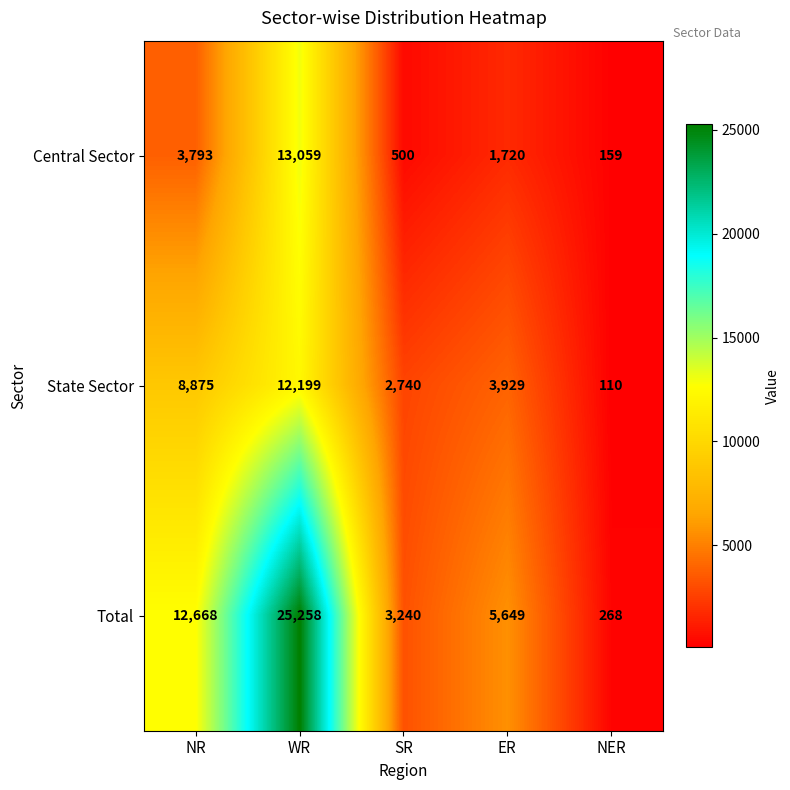

How many distinct data groups are displayed?

3